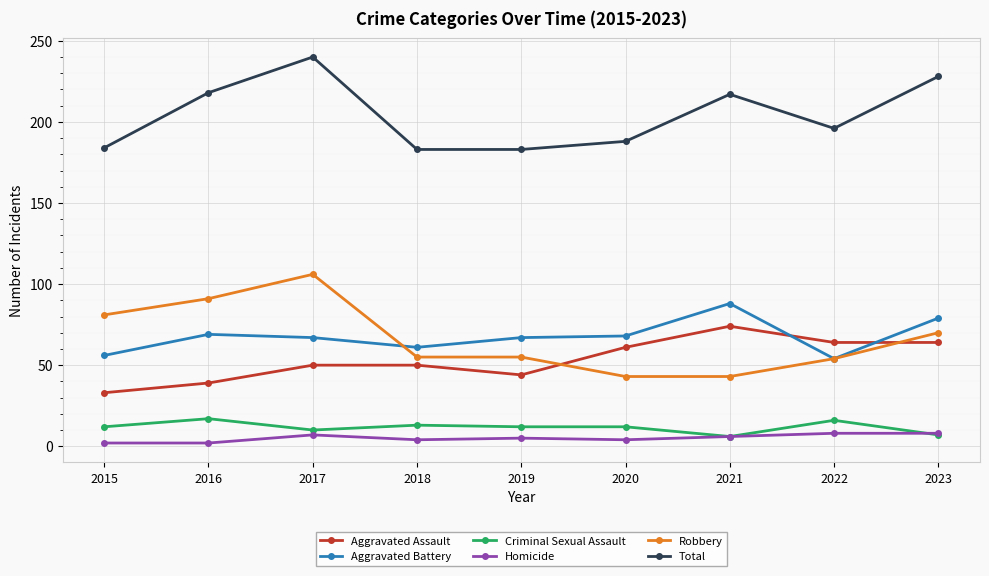

What is the difference between the second highest and minimum values in the Homicide series?

6